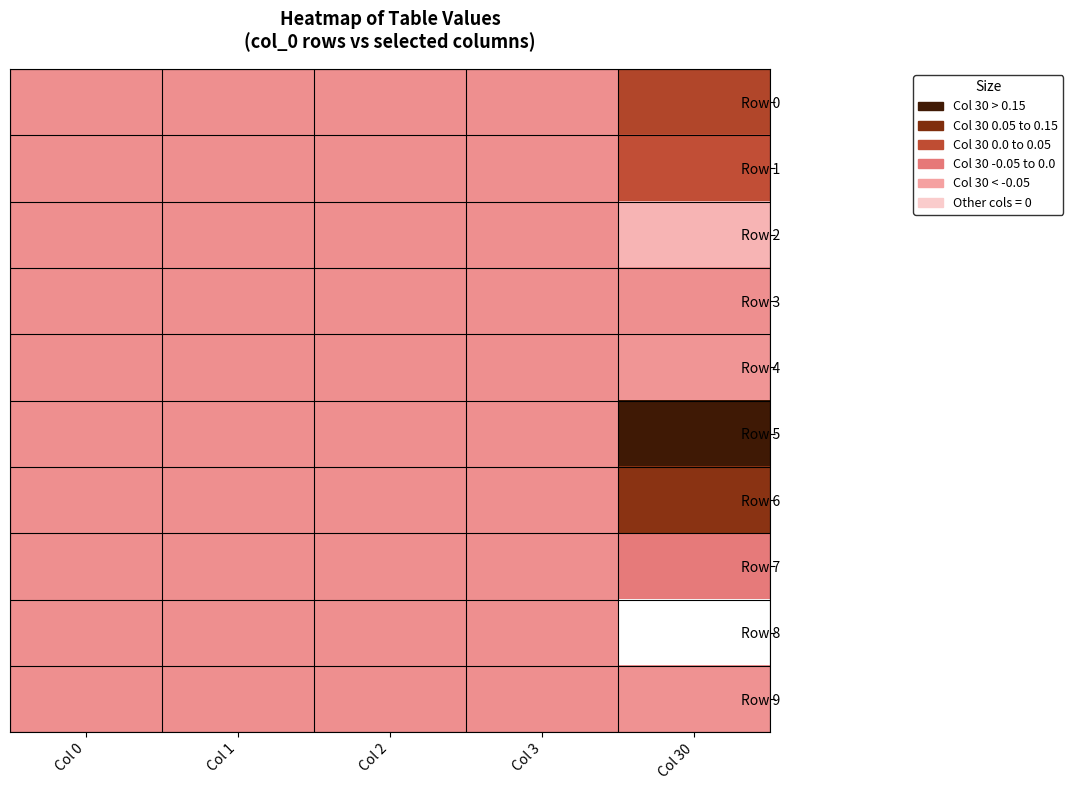

At which category is the sum across all series the highest?

Col 30